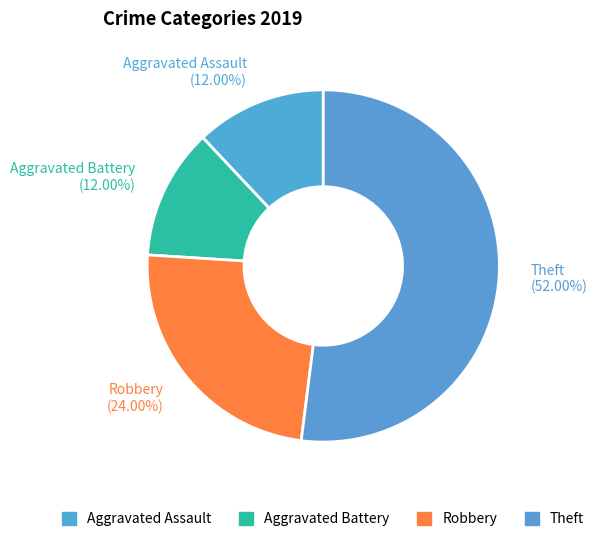

What percentage is the Theft slice, to the nearest percent?

52%